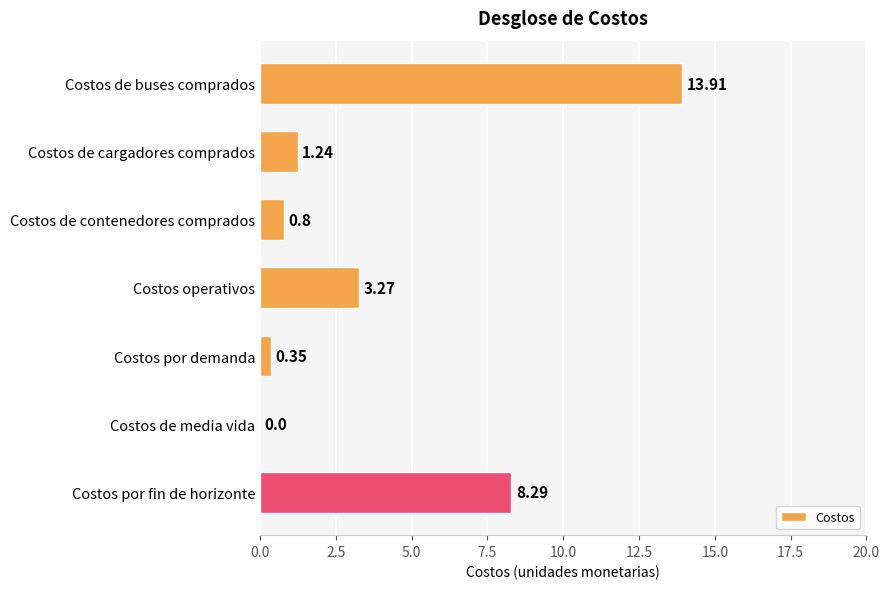

Which has a higher value, Costos de cargadores comprados or Costos de buses comprados?

Costos de buses comprados